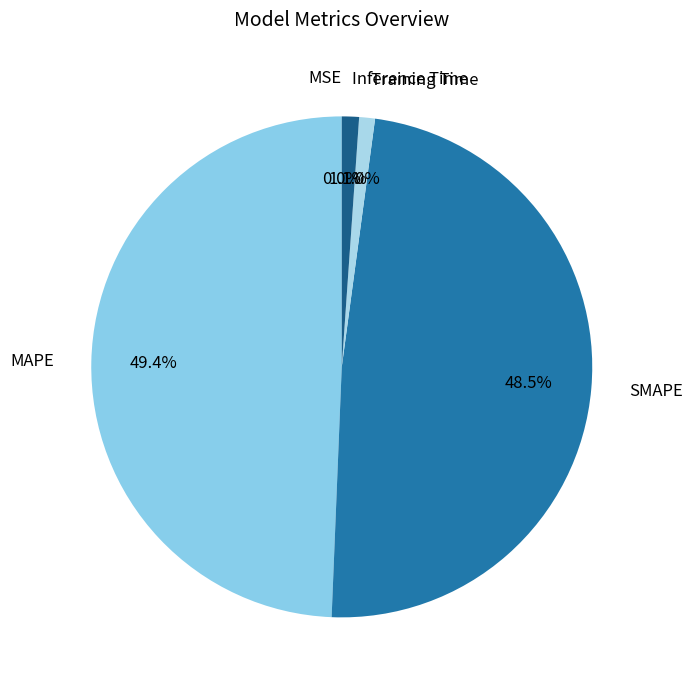

What portion of the pie excludes MAPE?

50.6%